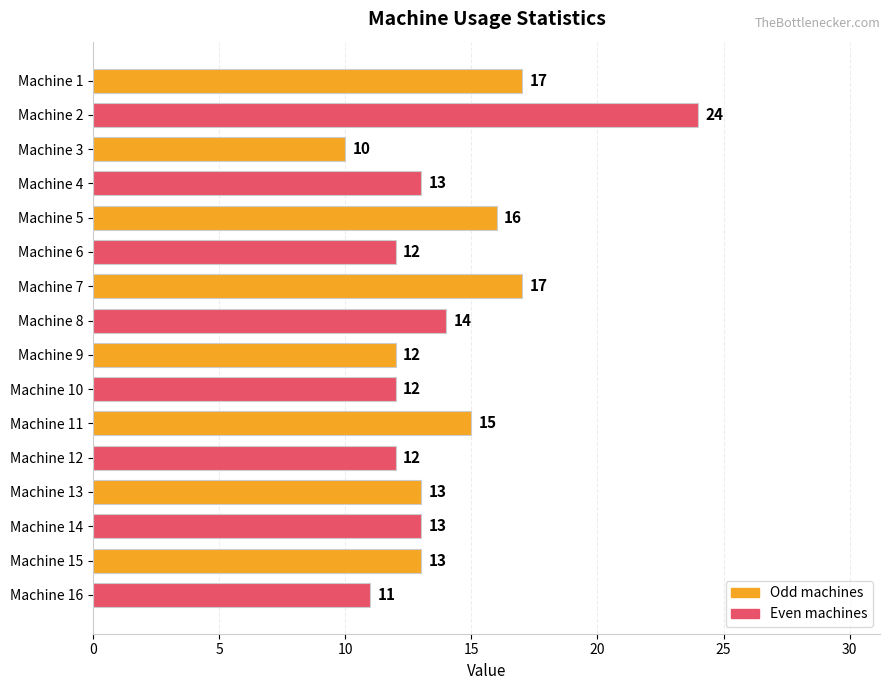

Approximately how many times larger is the value at Machine 10 compared to Machine 15?

0.9